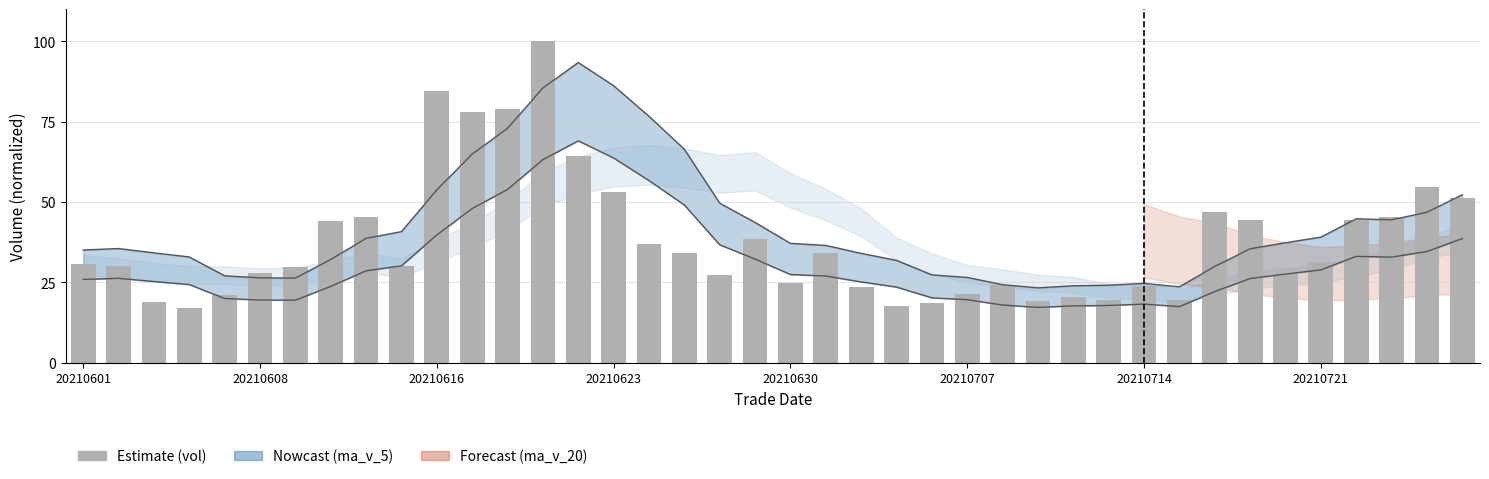

True or false: the data shows 9.4 at 28.

False